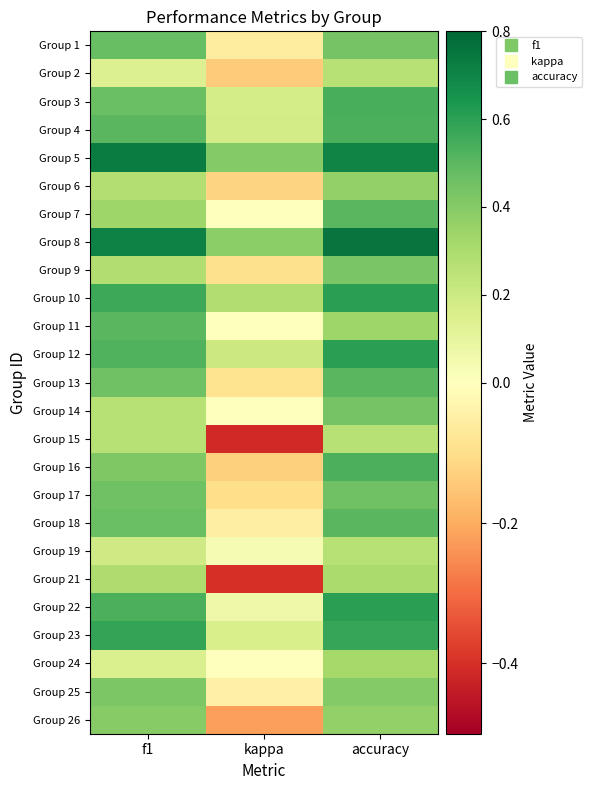

Which has a higher value, accuracy or kappa?

accuracy